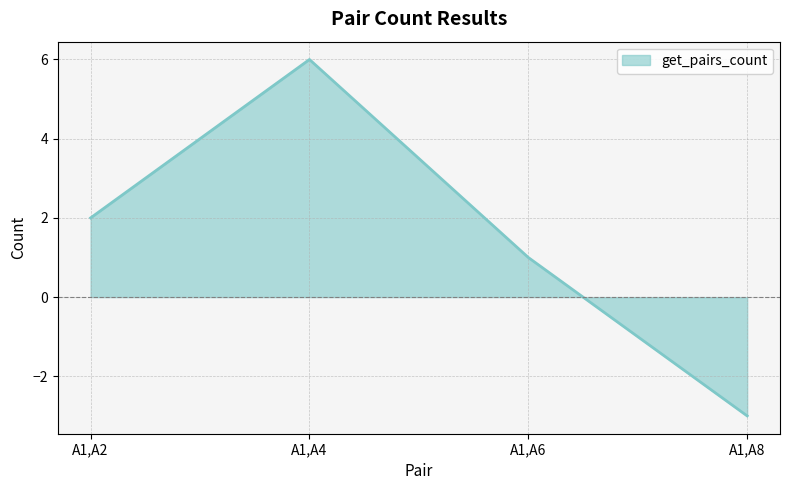

Reading left to right, list all the values displayed in this chart.

2	6	1	-3